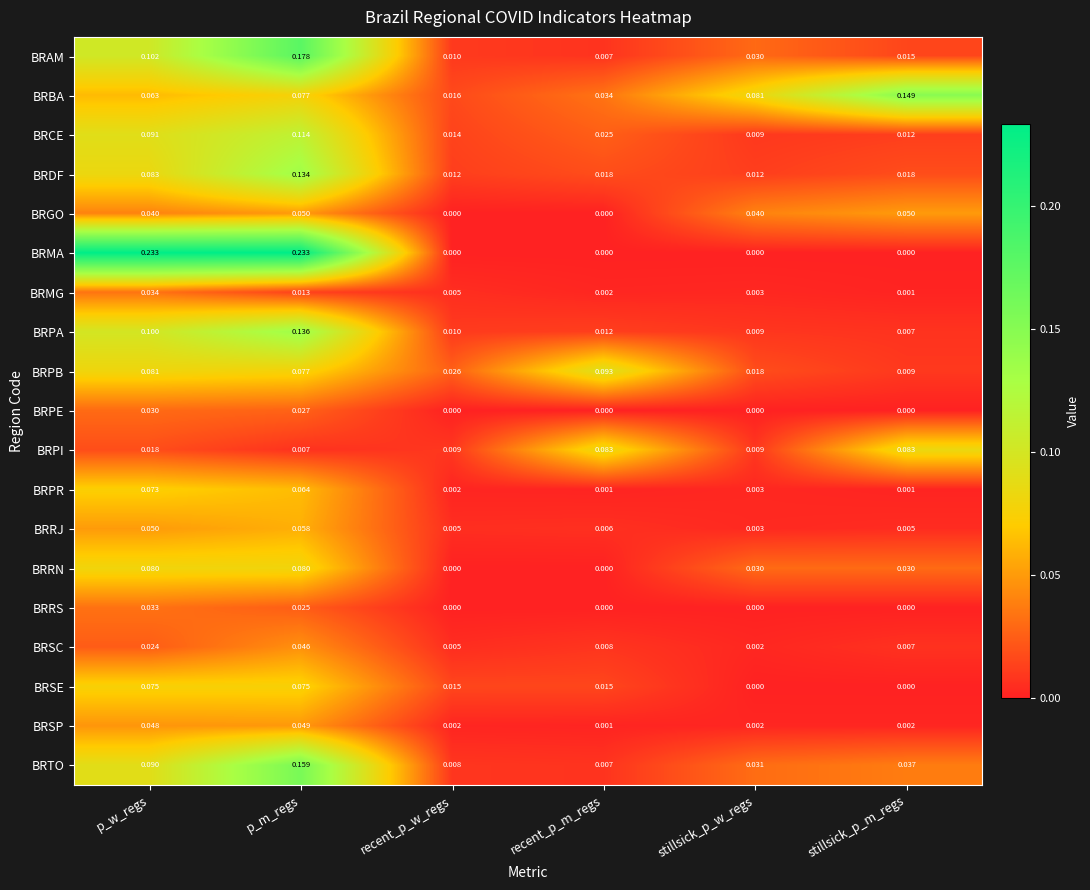

Which series changed the most between p_w_regs and stillsick_p_w_regs?

BRMA